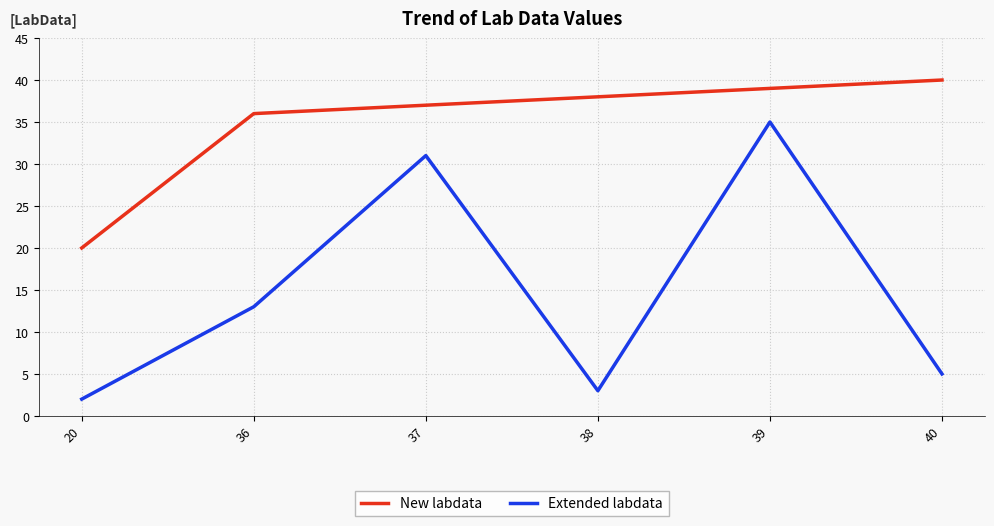

Between 20 and 36, which series saw the biggest shift?

New labdata